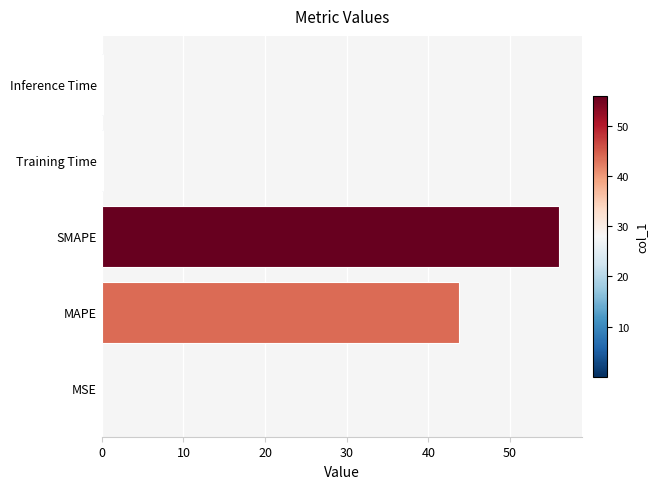

Between SMAPE and MSE, which is larger?

SMAPE